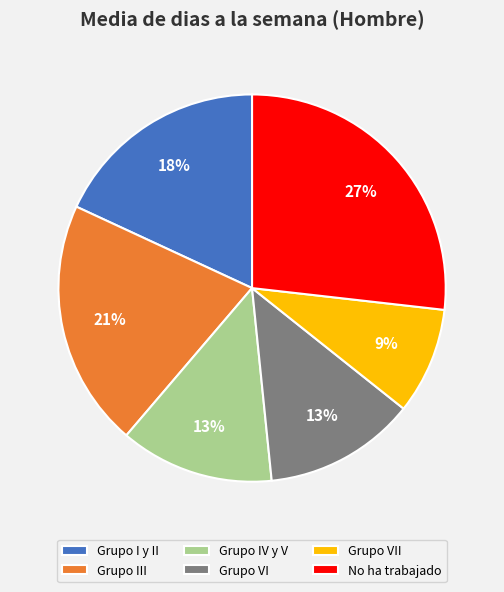

How many segments does this pie chart have?

6